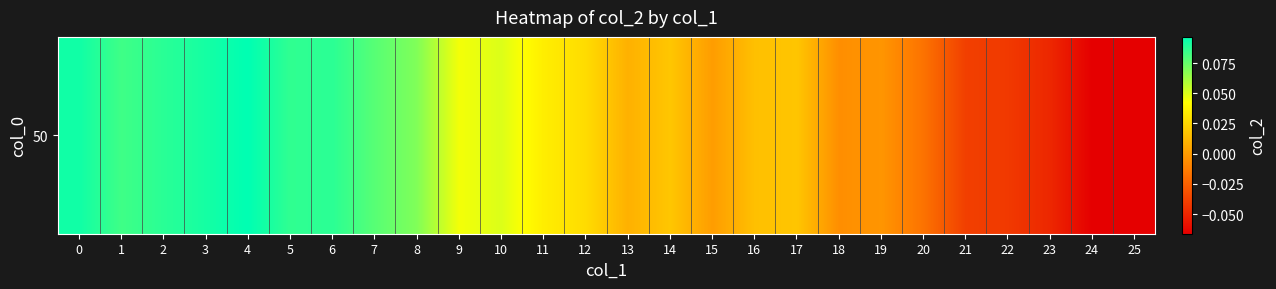

Which label corresponds to the smallest value in the chart?

24